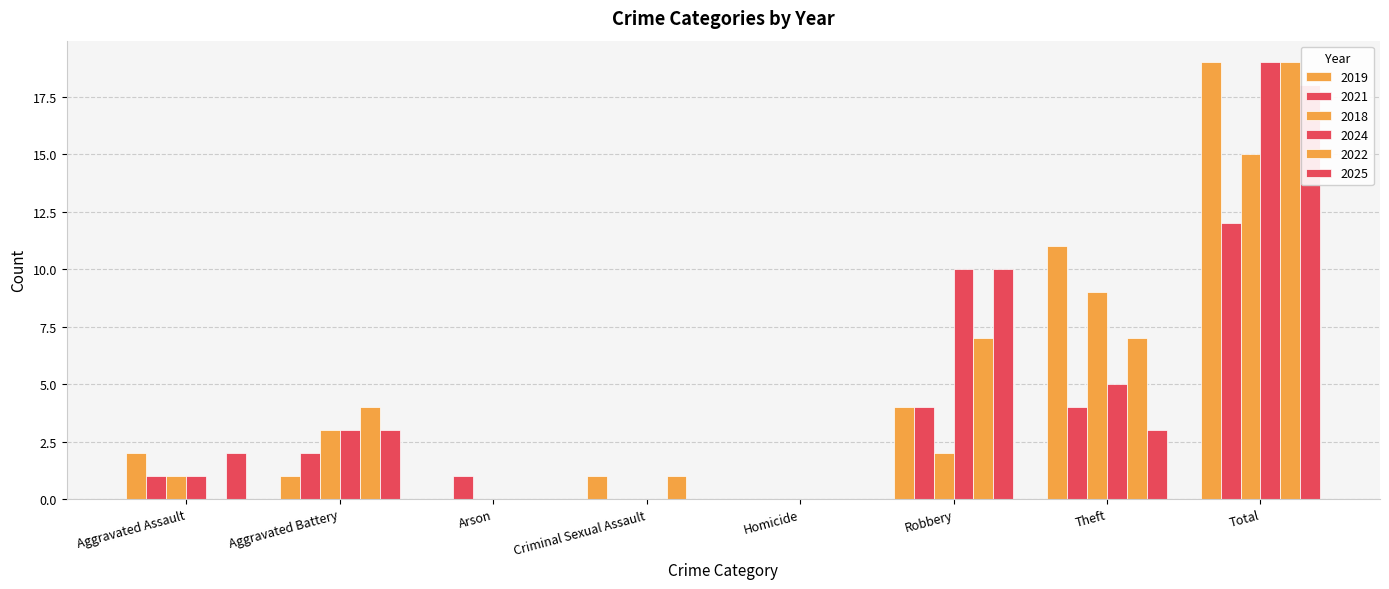

Is it true that 2018 equals 9 at Criminal Sexual Assault?

False